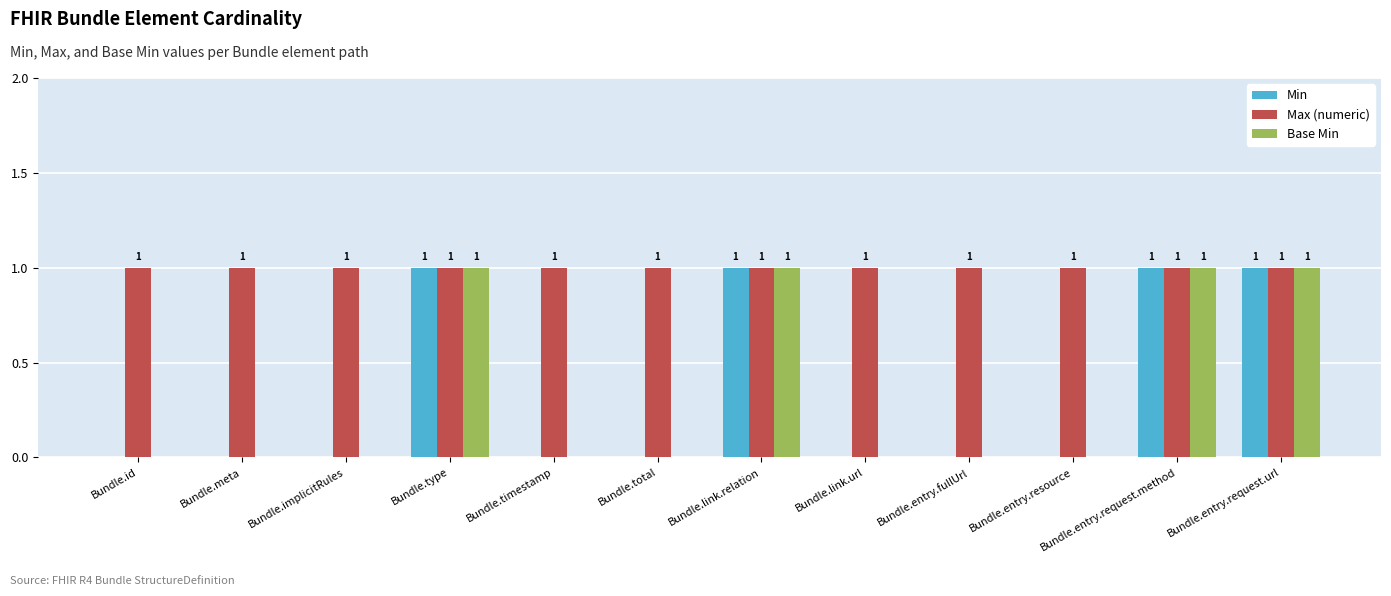

How many Min values are between 0 and 1?

12